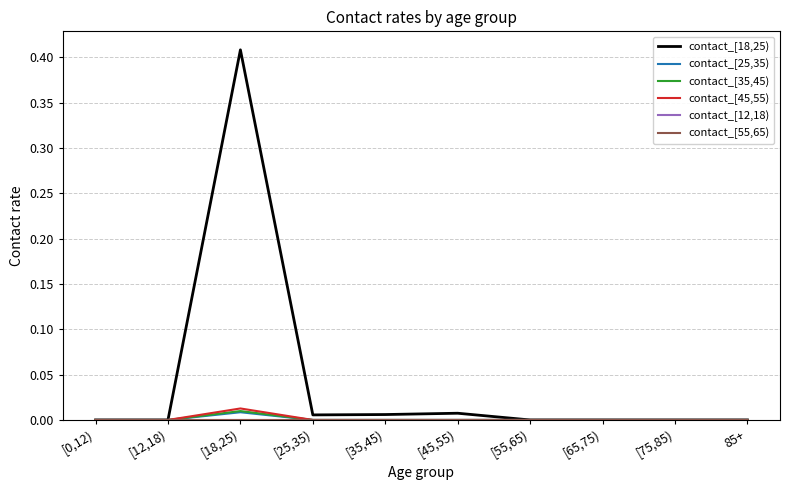

What is the difference between the maximum and second lowest values in the contact_[18,25) series?

0.4